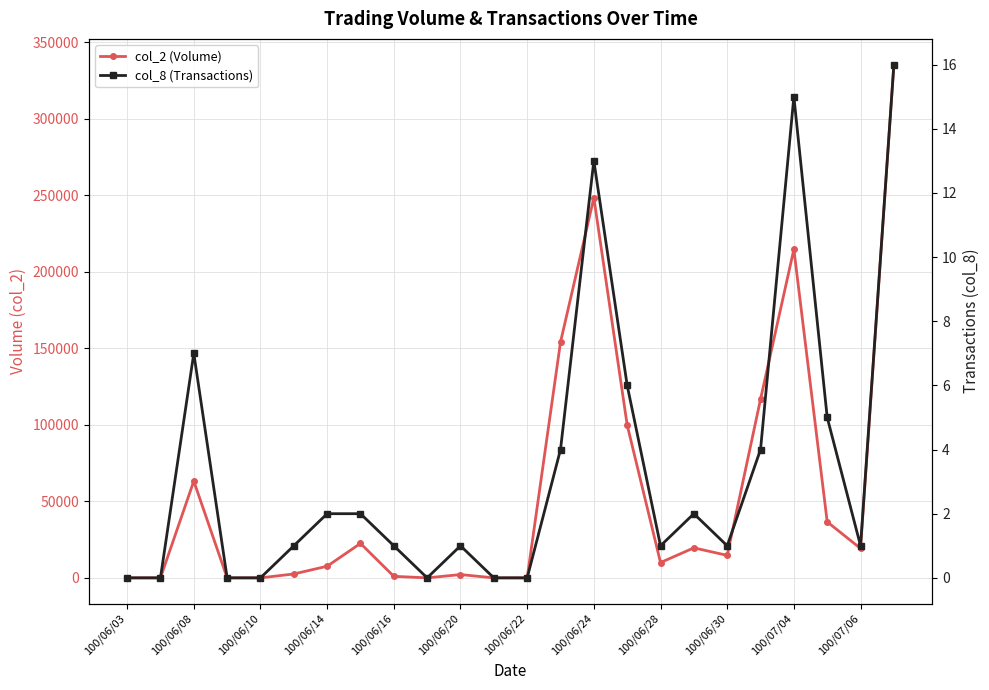

What is the difference between the highest and lowest values at 100/07/04?

214625